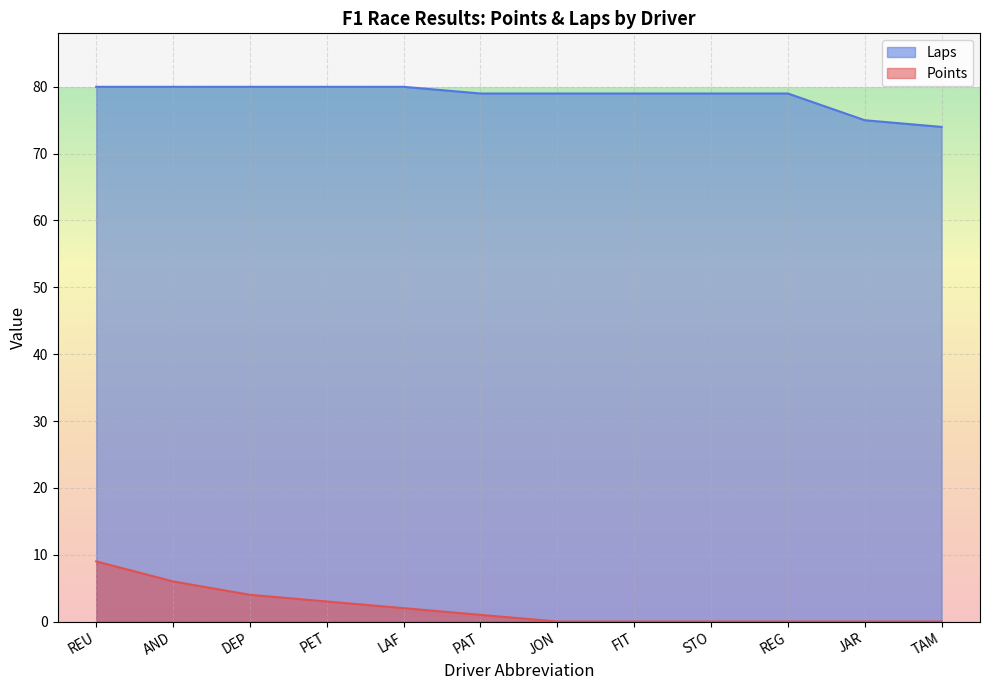

Which series changed the most between PAT and JAR?

Laps